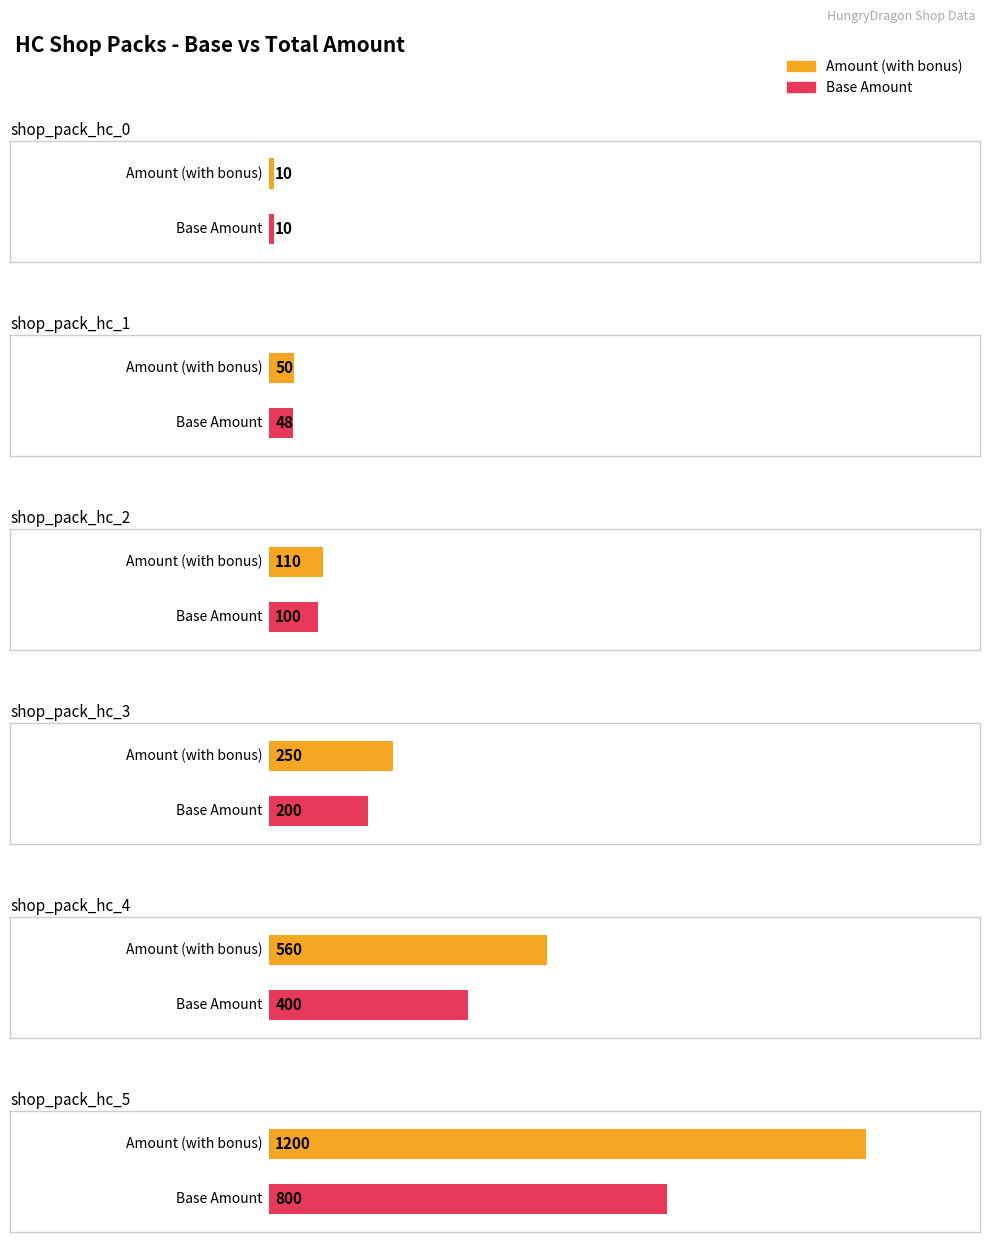

Reading left to right, extract all data points from this chart.

Base Amount: 10	48	100	200	400	800
Amount (with bonus): 10	50	110	250	560	1200